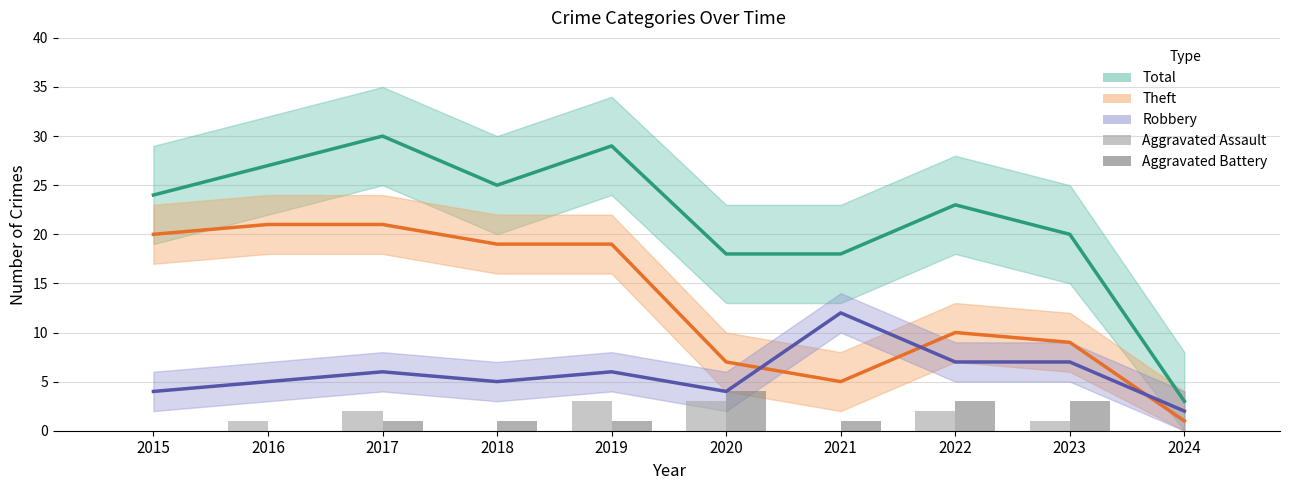

How many values in the Theft series are below 19?

5